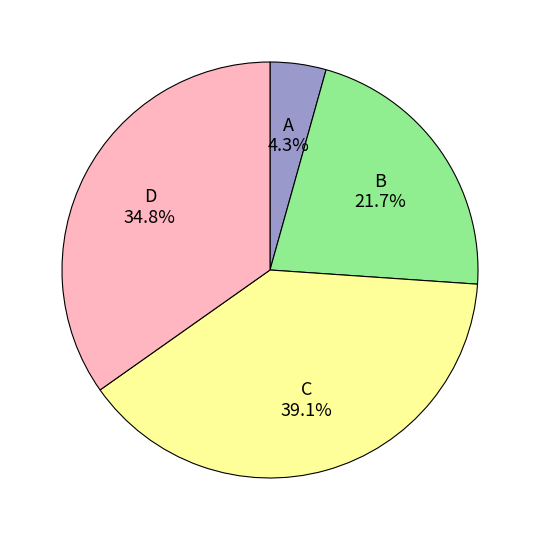

Between C and A, which is larger?

C